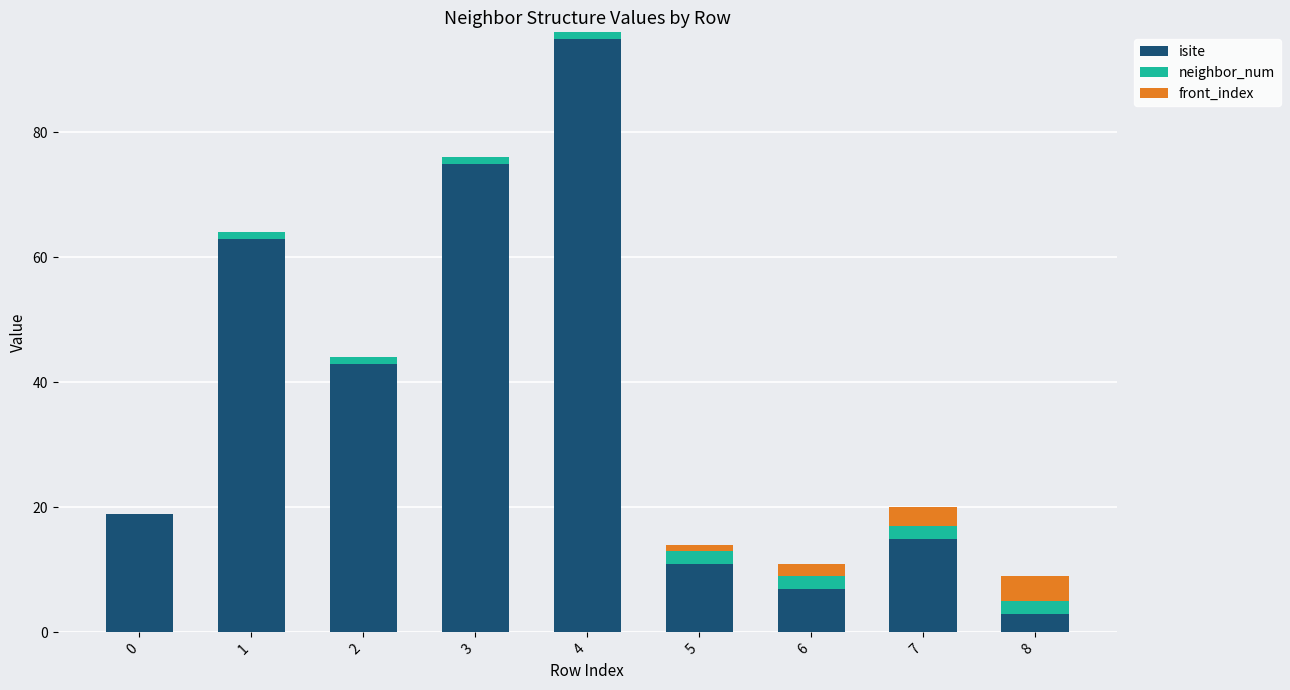

What are all the series names shown in the legend?

isite, neighbor_num, front_index